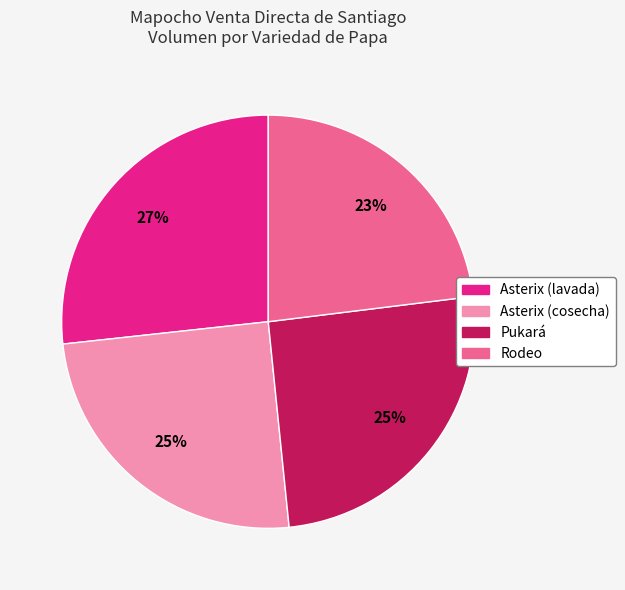

True or false: Pukará accounts for 30% of the total.

False